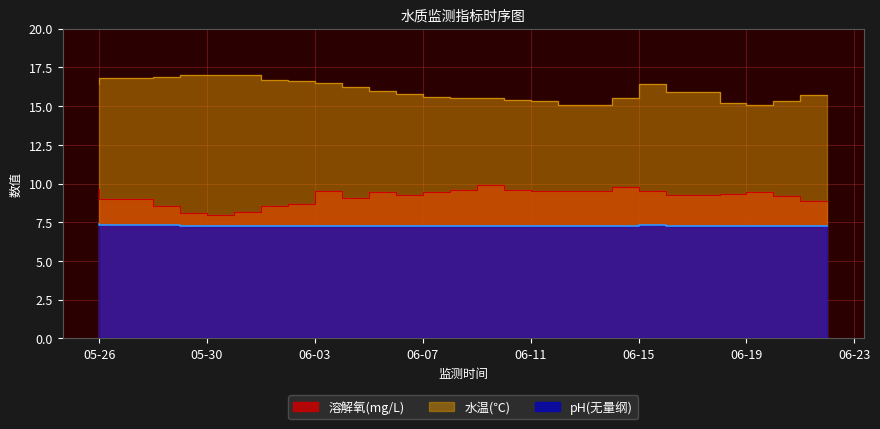

What is the label of the 8th point from the left?

2024-06-02